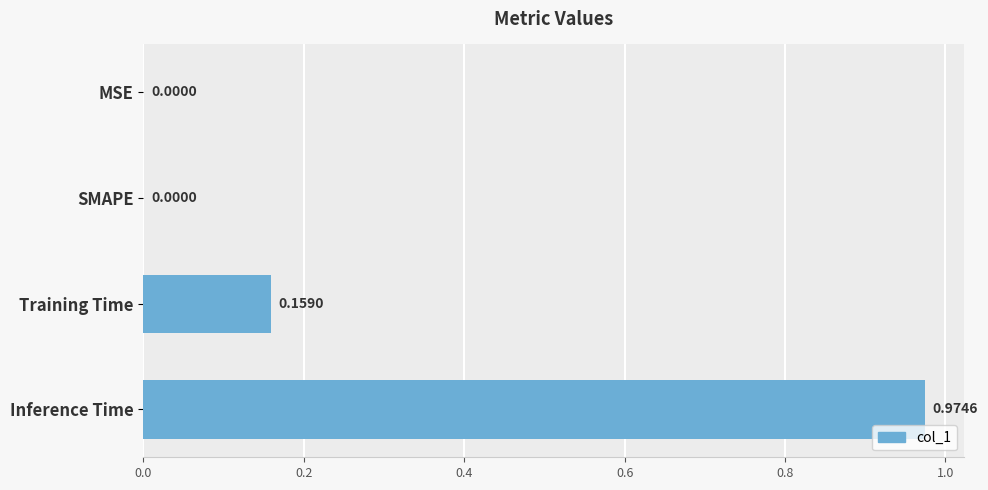

Which has a higher value, Inference Time or MSE?

Inference Time